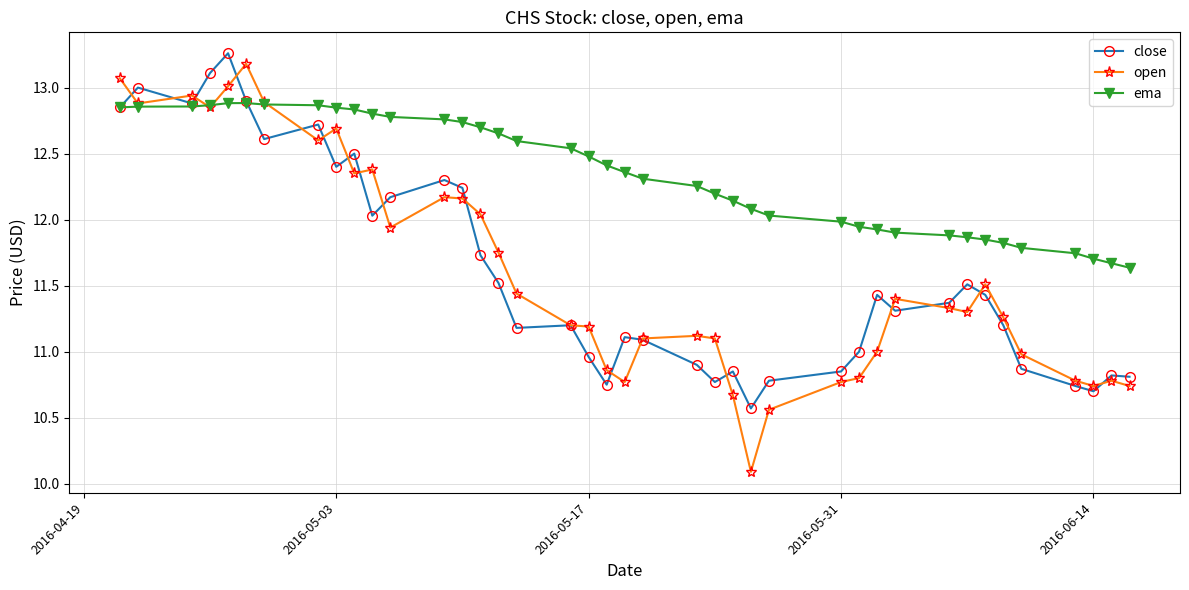

How many distinct data groups are displayed?

3